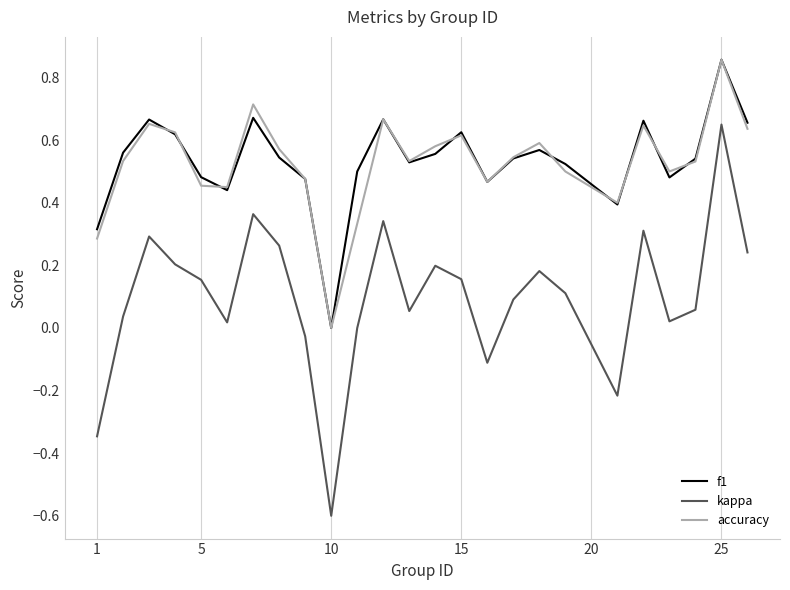

True or false: f1 and kappa cross at least once.

False